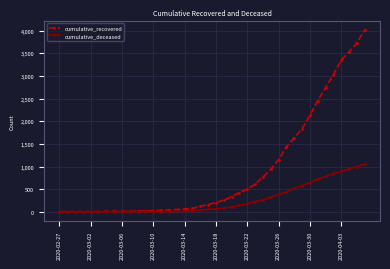

What is the maximum value shown in the chart?

4026